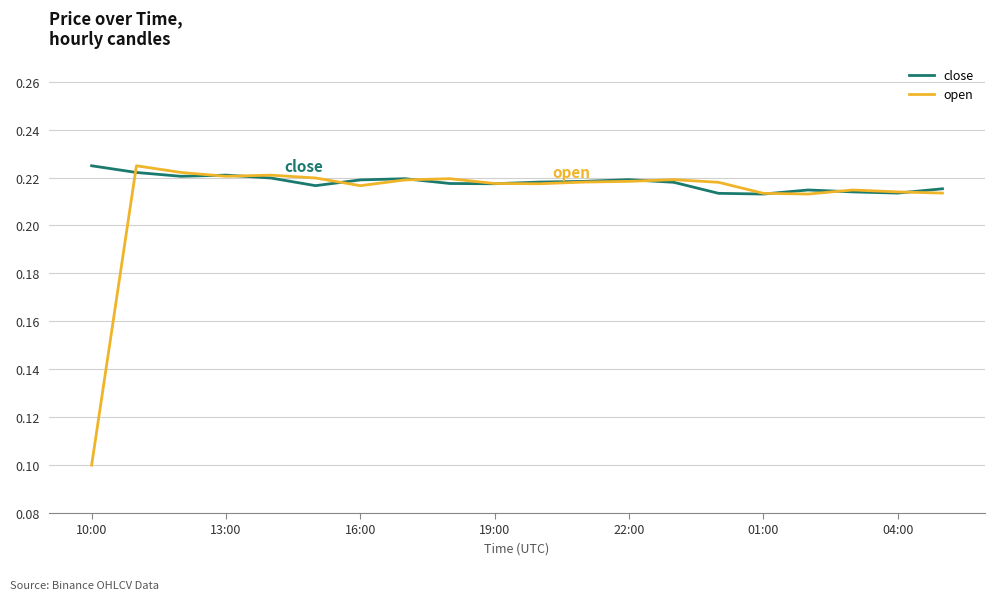

Is this an area chart (filled region under the line)?

No